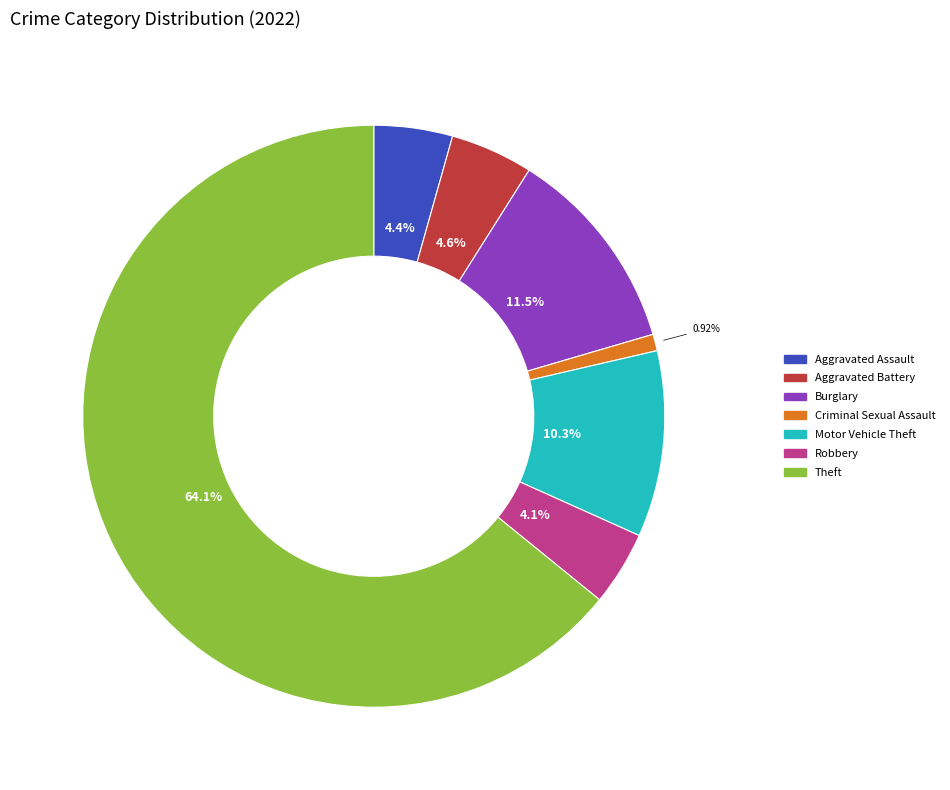

To the nearest percent, what is the average slice percentage?

14%